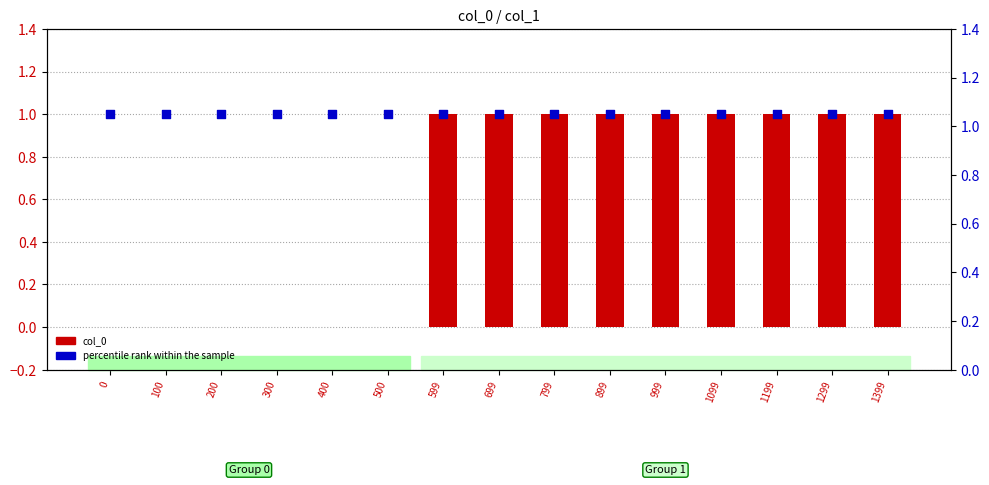

Which series has the largest total across all categories?

percentile rank within the sample